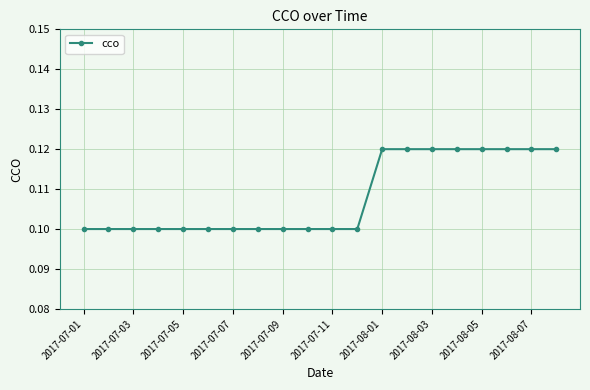

How many data points does each series have?

20